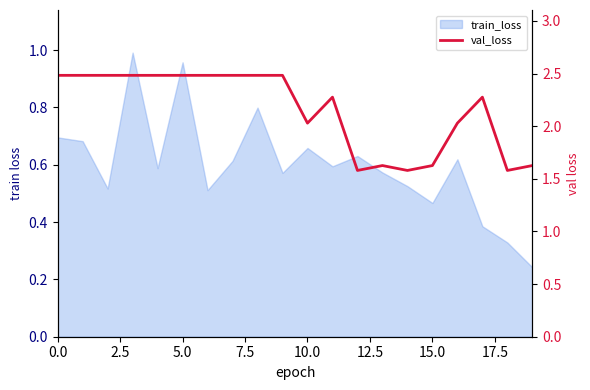

Count the number of categories in the chart.

20